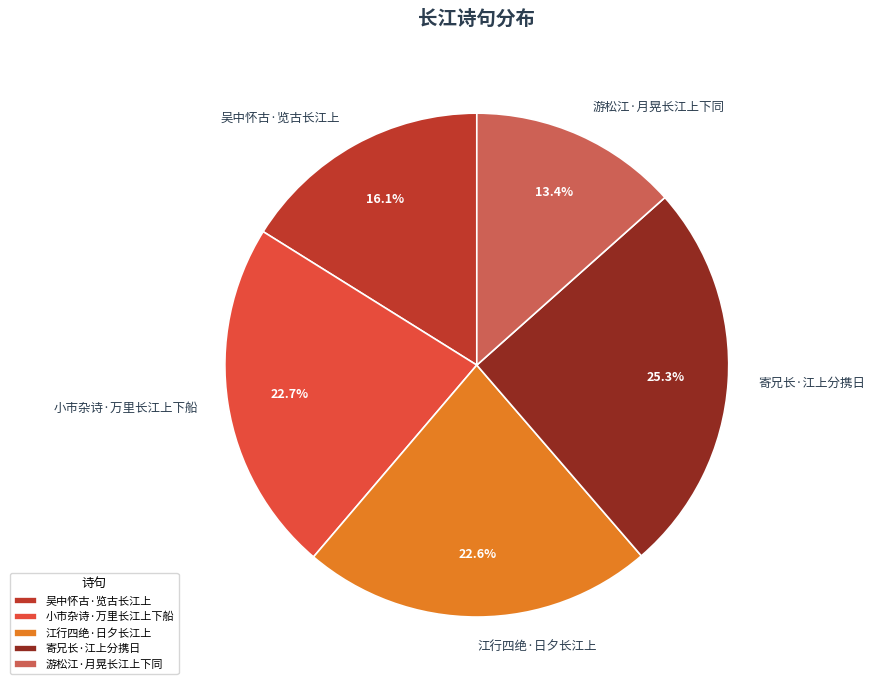

What portion of the pie excludes 寄兄长·江上分携日?

74.7%